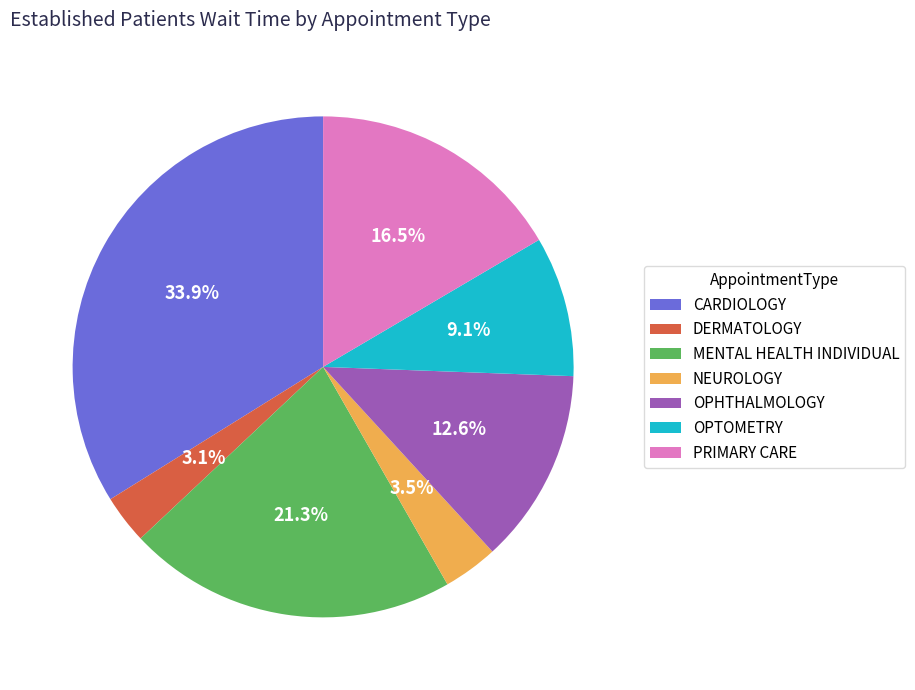

How many segments does this pie chart have?

7